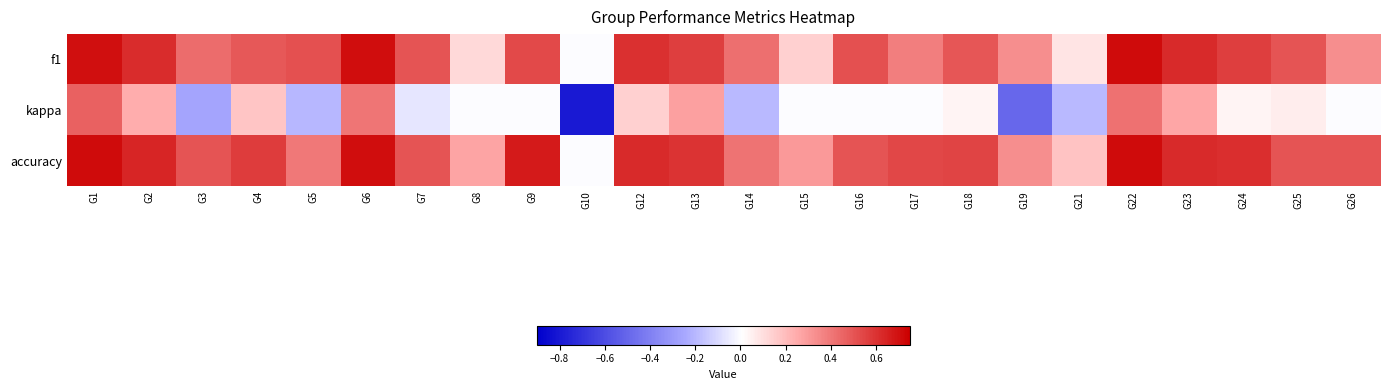

What is the spread (max minus min) of values at G4?

0.4